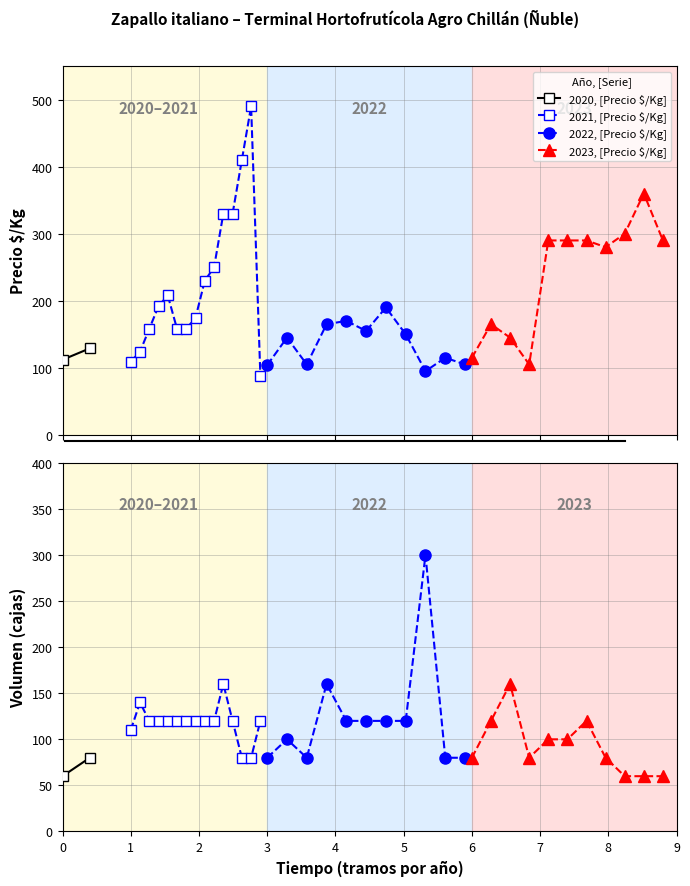

True or false: Precio maximo has a value of 314 at 10.

False